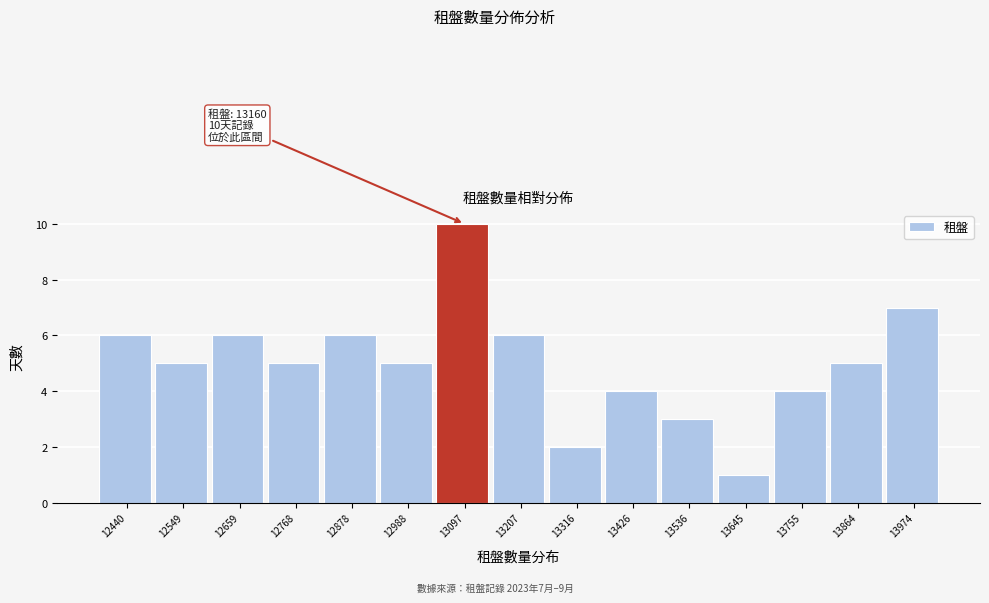

Reading left to right, extract all data points from this chart.

12440=6	12549=5	12659=6	12768=5	12878=6	12988=5	13097=10	13207=6	13316=2	13426=4	13536=3	13645=1	13755=4	13864=5	13974=7